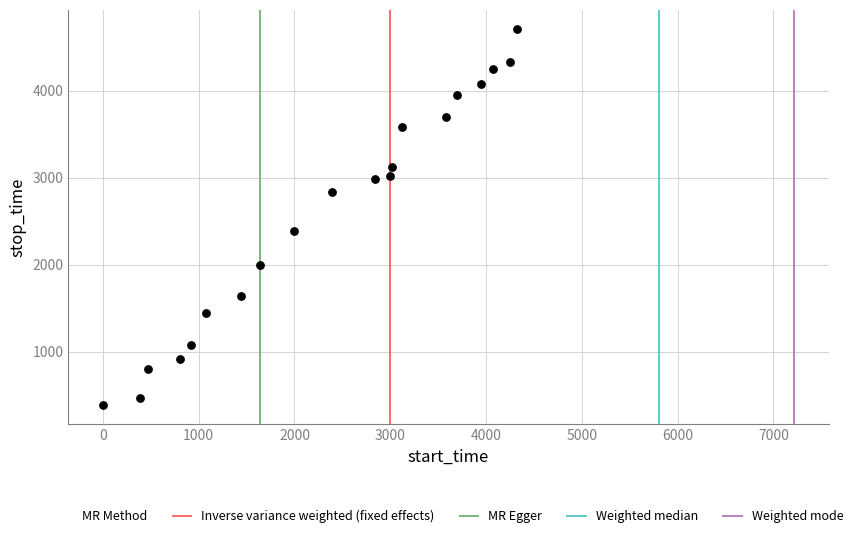

What Y value in the scatter plot is closest to 2549?

2387